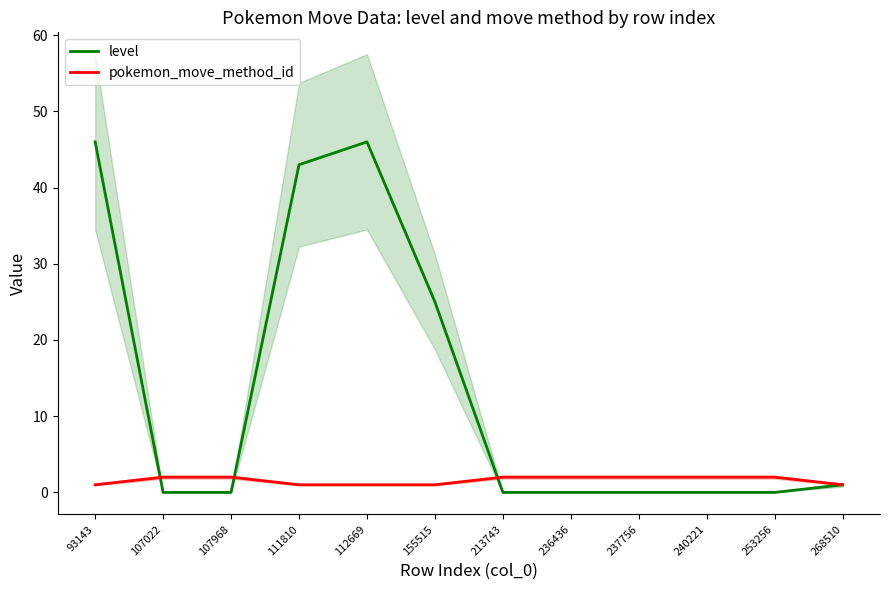

What is the total value across all series at 237756?

2